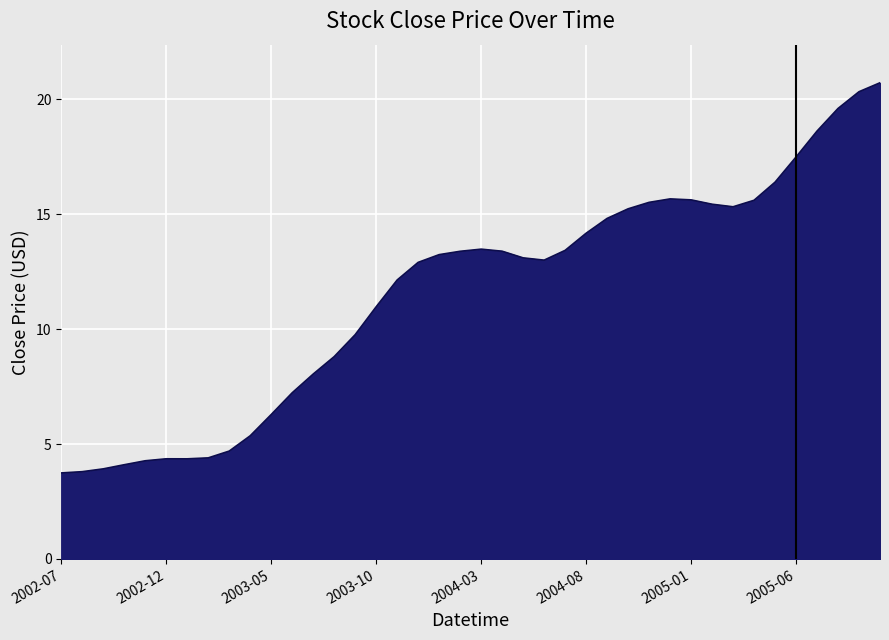

Does the chart display data point markers on the line(s)?

No